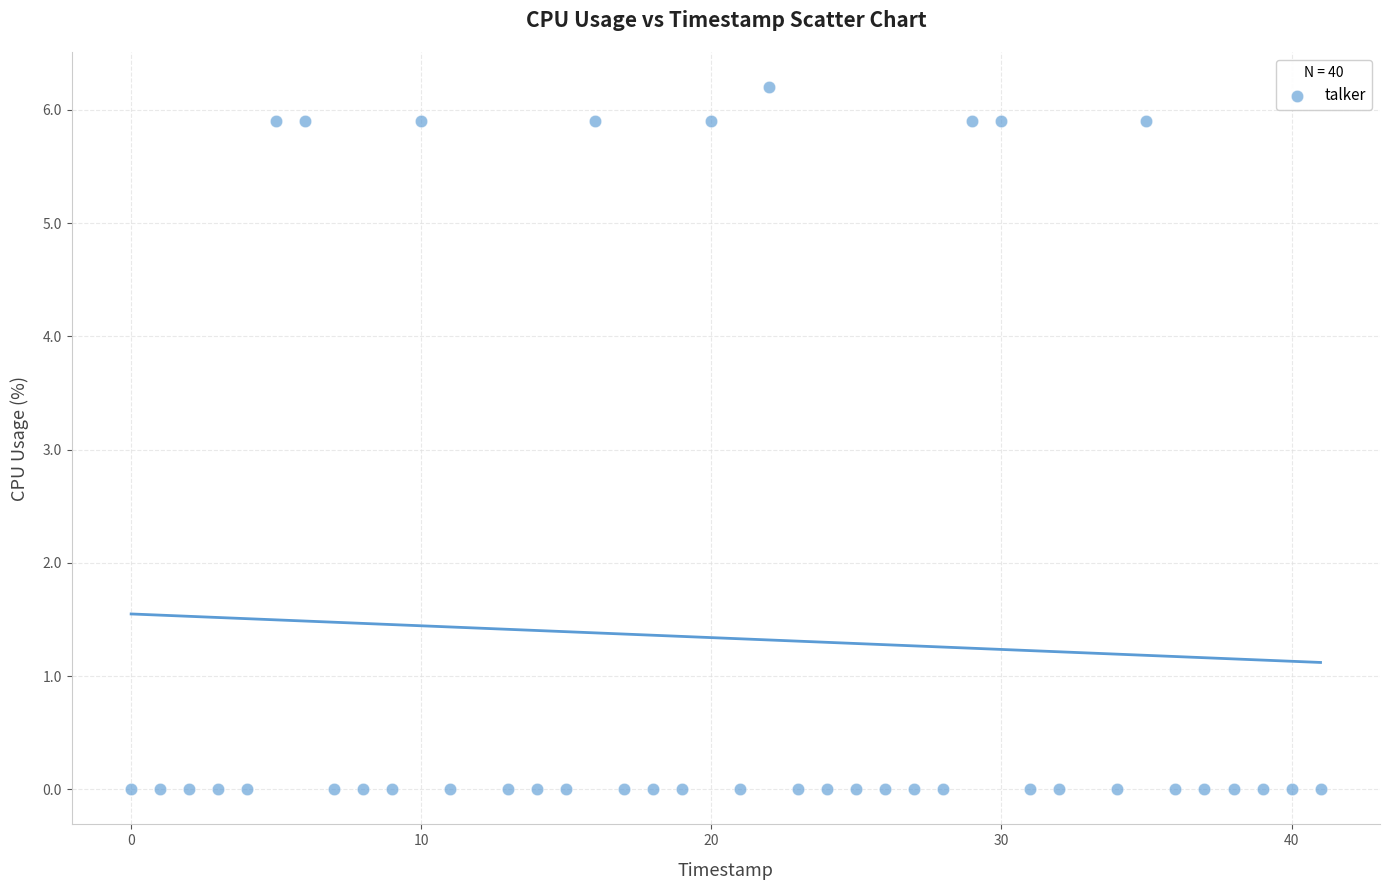

What is the range of Y values (max minus min)?

6.2